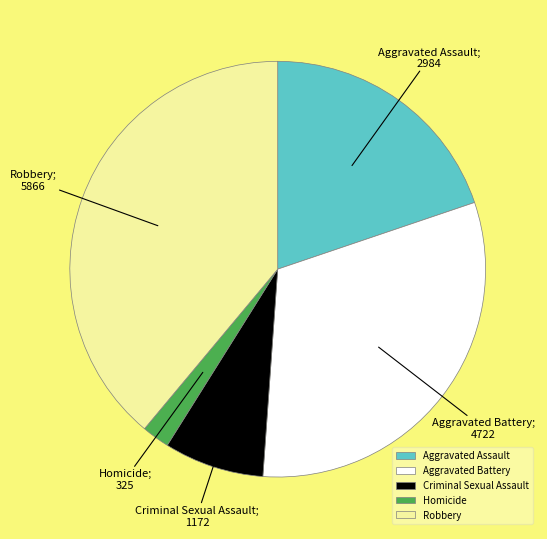

Count the number of slices in the pie.

5